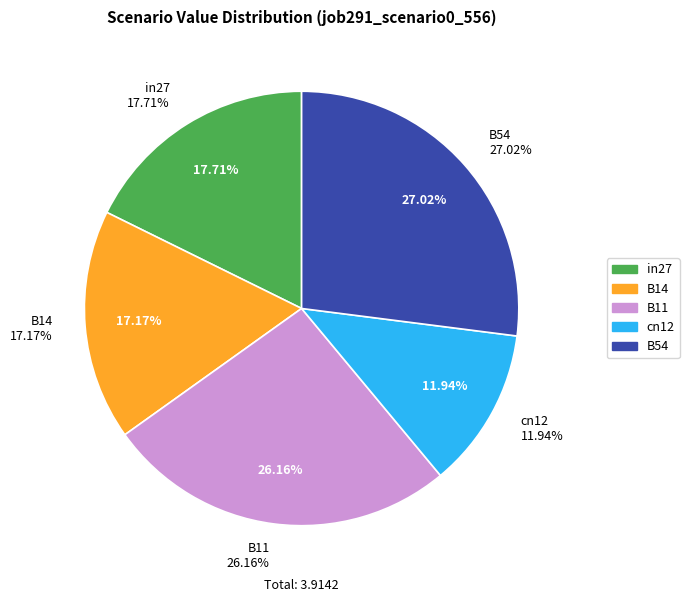

To the nearest percent, what percentage of the pie is cn12?

12%